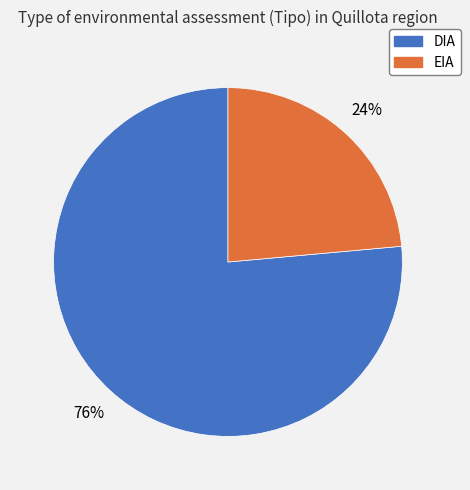

Count the number of slices in the pie.

2